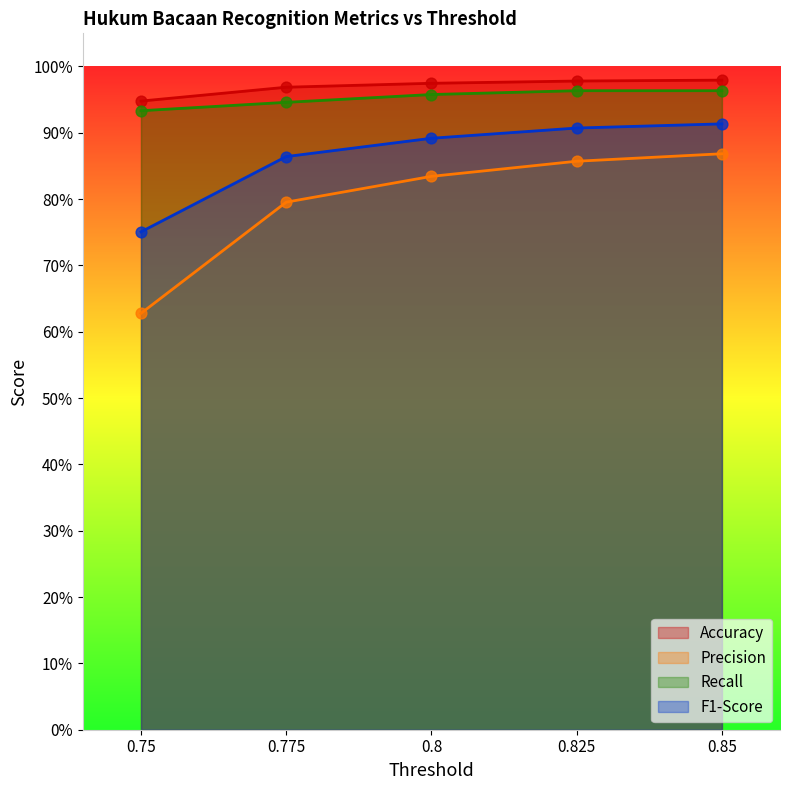

Which series contains the highest Y value?

A